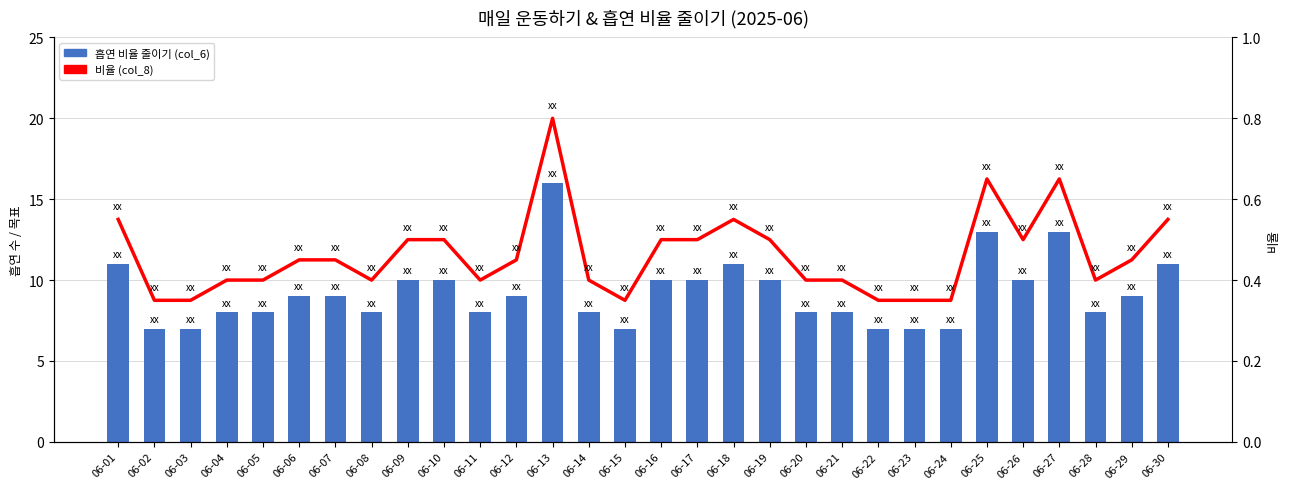

Is it true that 흡연 비율 줄이기 (col_6) equals 12.9 at 06-21?

False